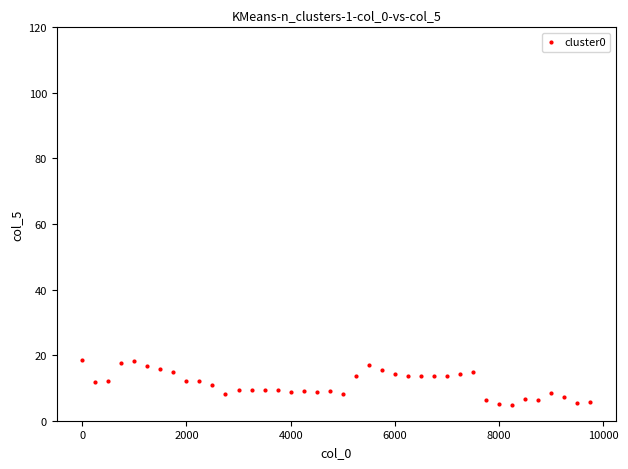

What is the range of Y values (max minus min)?

13.8